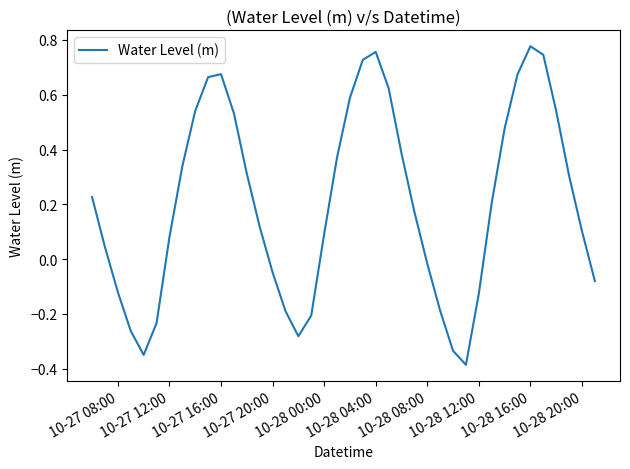

What is the difference between the maximum and minimum values?

1.2